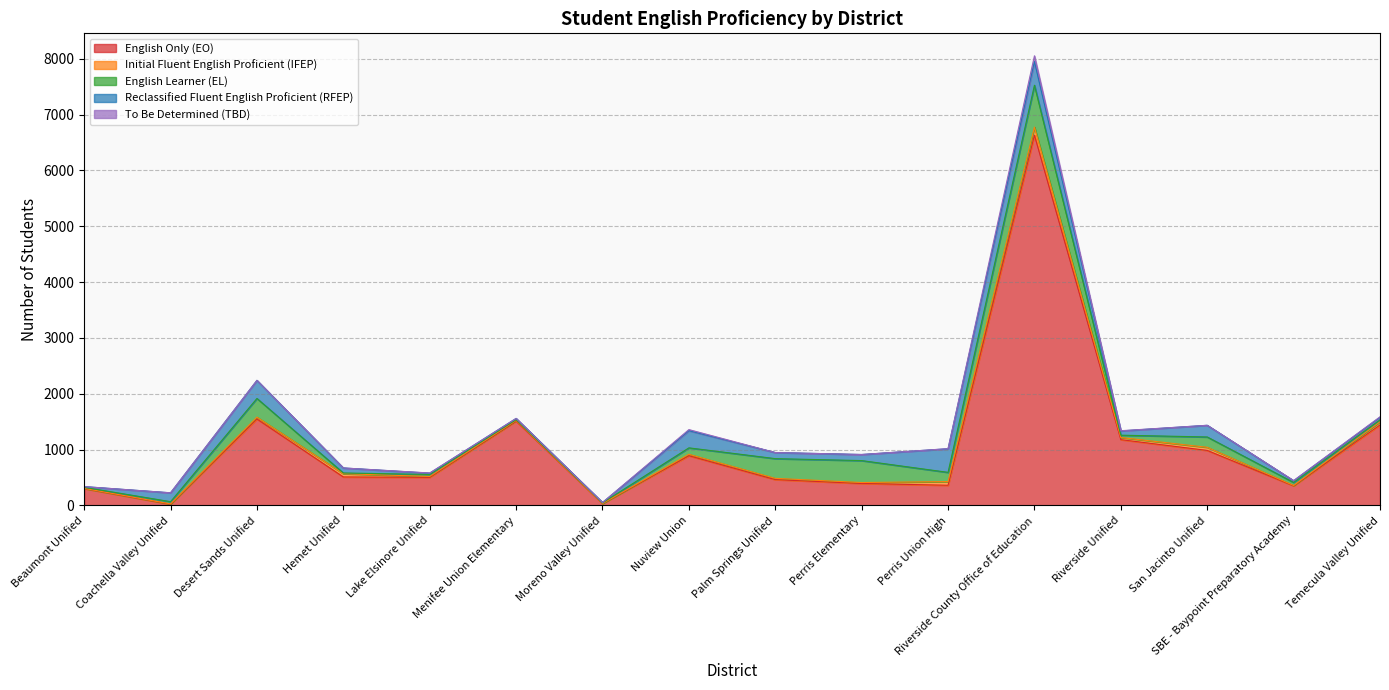

Where is Reclassified Fluent English Proficient (RFEP) nearest to the value 215?

San Jacinto Unified